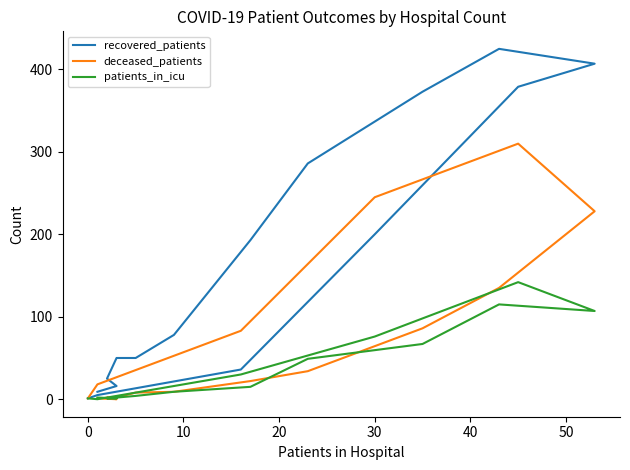

Which series has the largest total across all categories?

recovered_patients